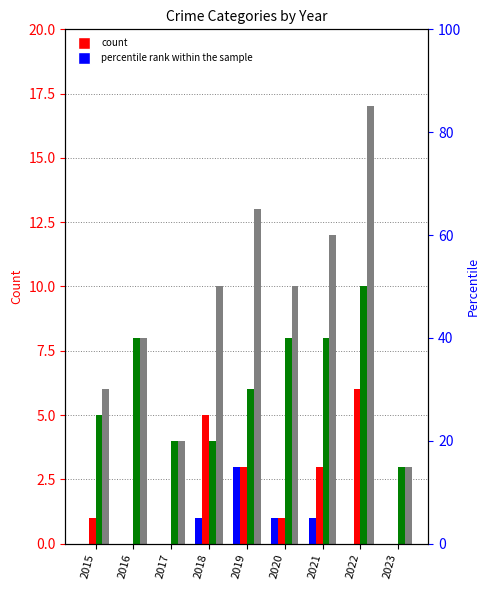

Where is Aggravated Assault nearest to the value 1?

2018